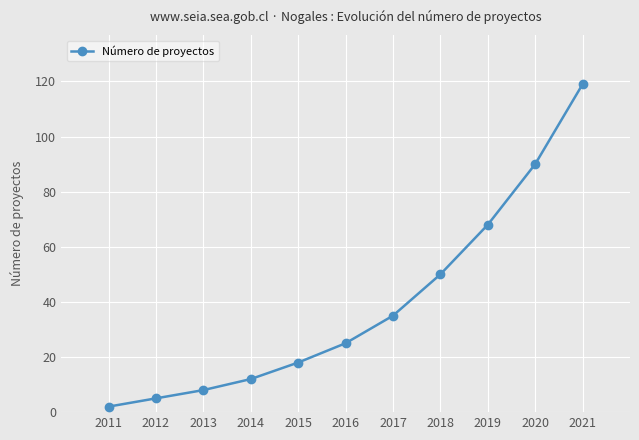

What is the ratio of the value at 2014 to the value at 2013?

1.5